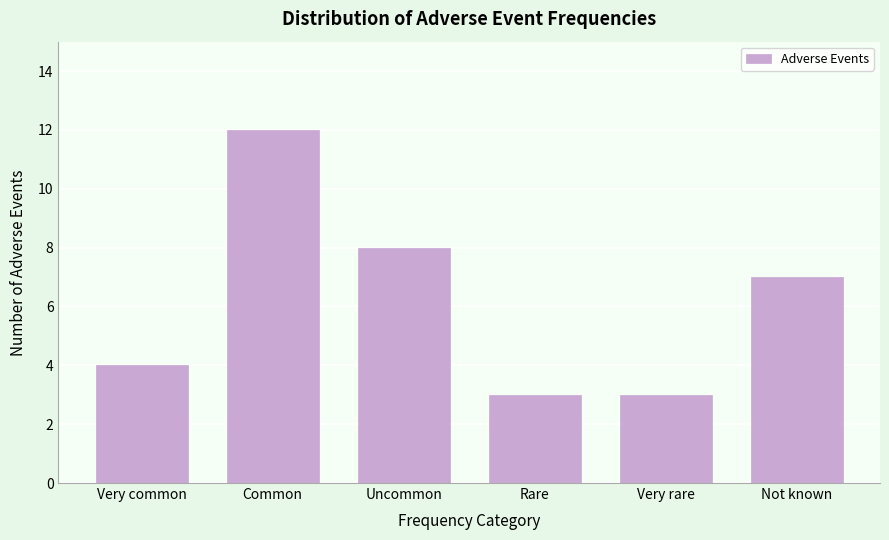

Reading left to right, list all the values displayed in this chart.

4	12	8	3	3	7